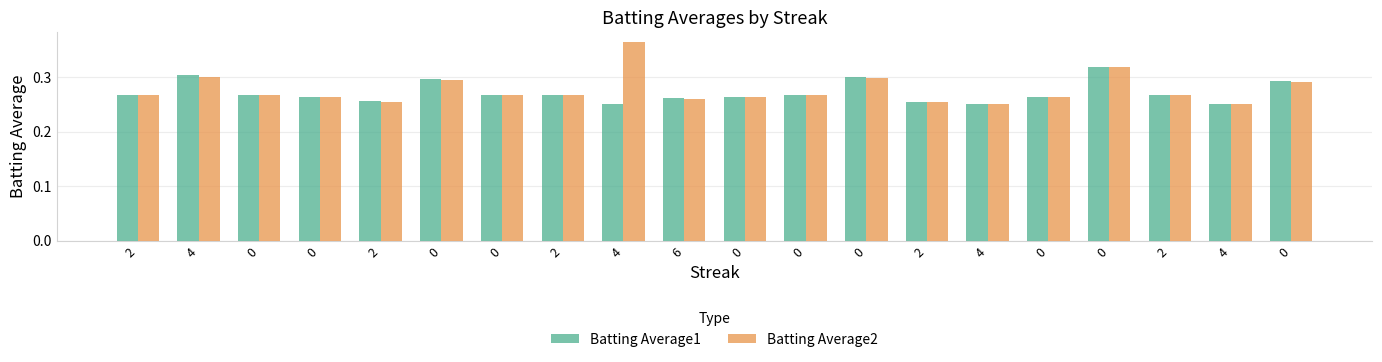

Does the chart contain stacked bars?

No